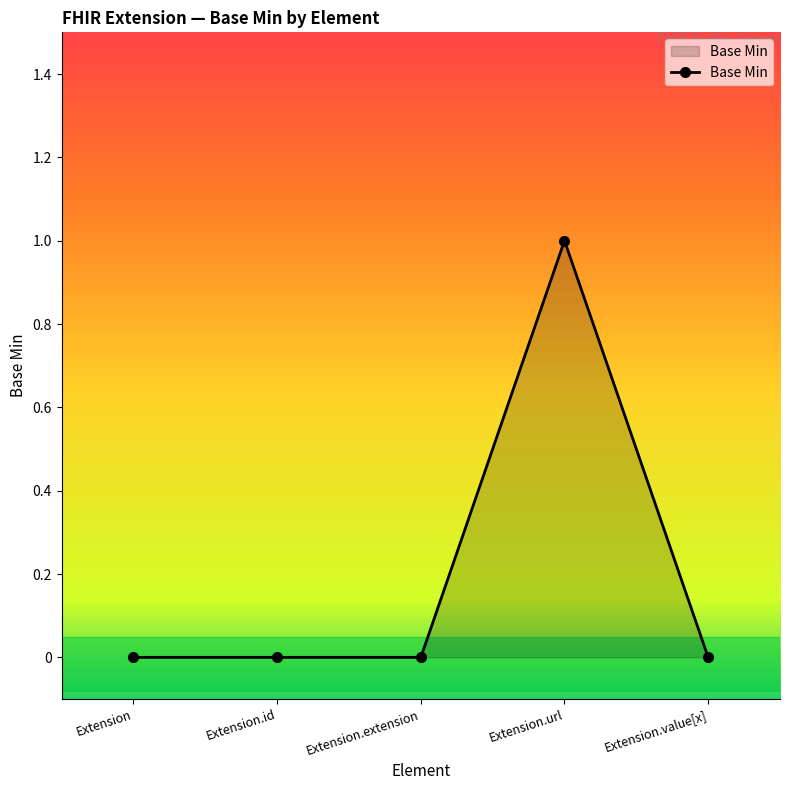

Is it true that the value at Extension.value[x] is 0?

True